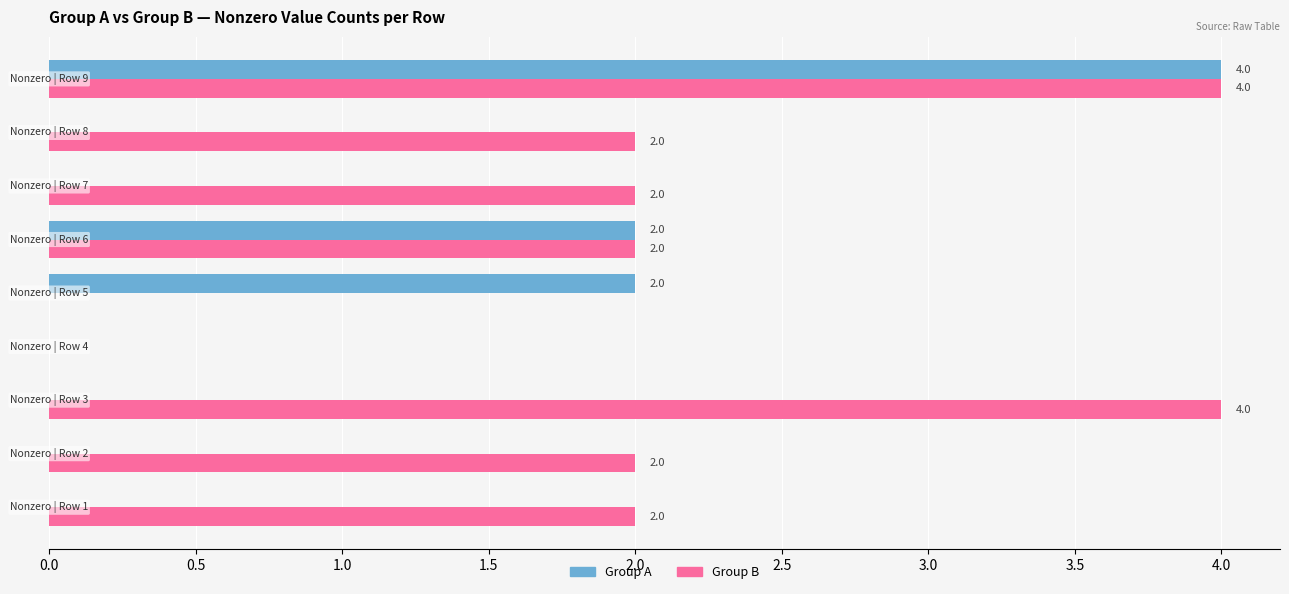

What are all the series names shown in the legend?

Group A, Group B